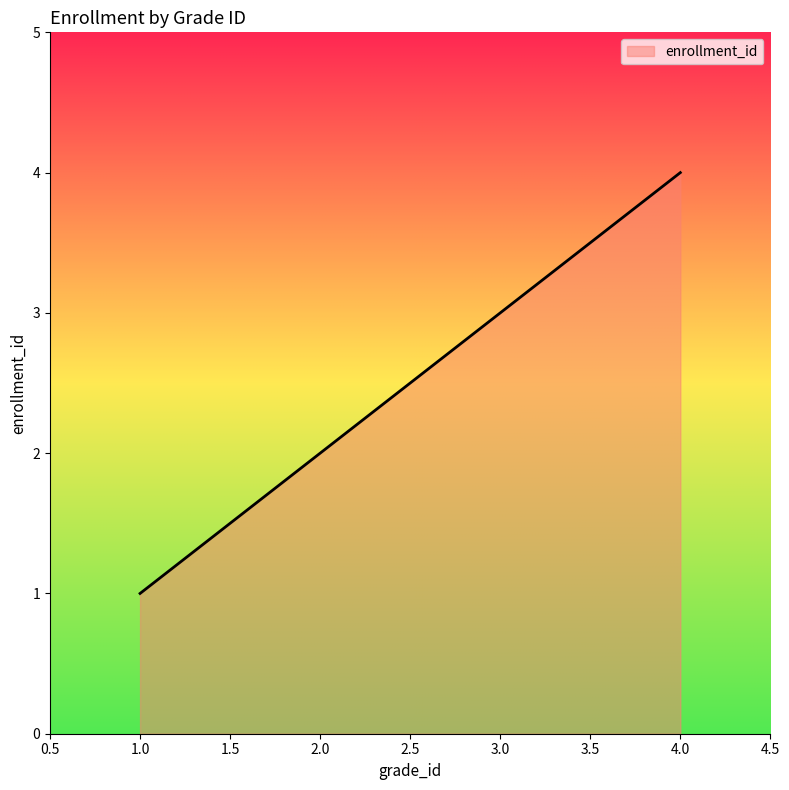

What is the difference between the maximum and minimum values?

3